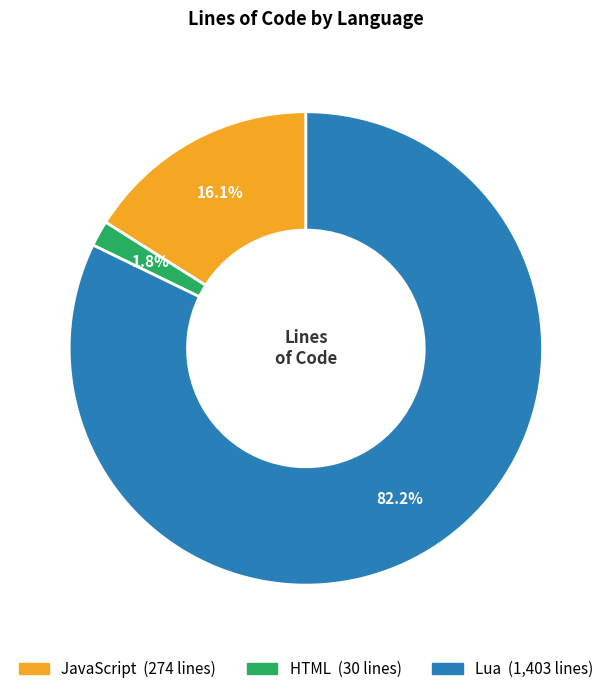

To the nearest percent, what is the difference between the largest and smallest slice percentages?

80%